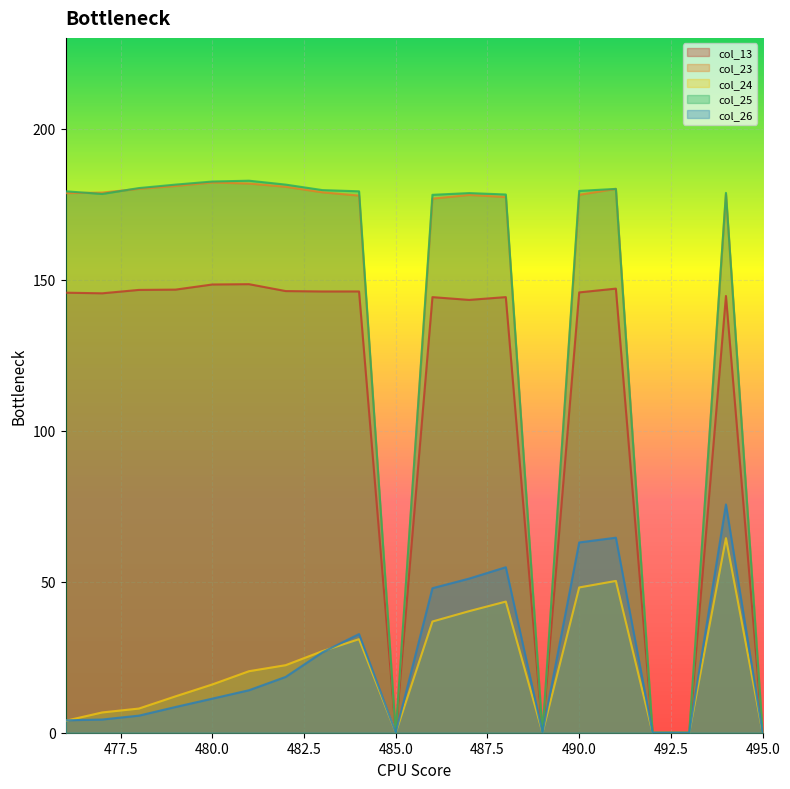

Where is the first local minimum for col_25?

477